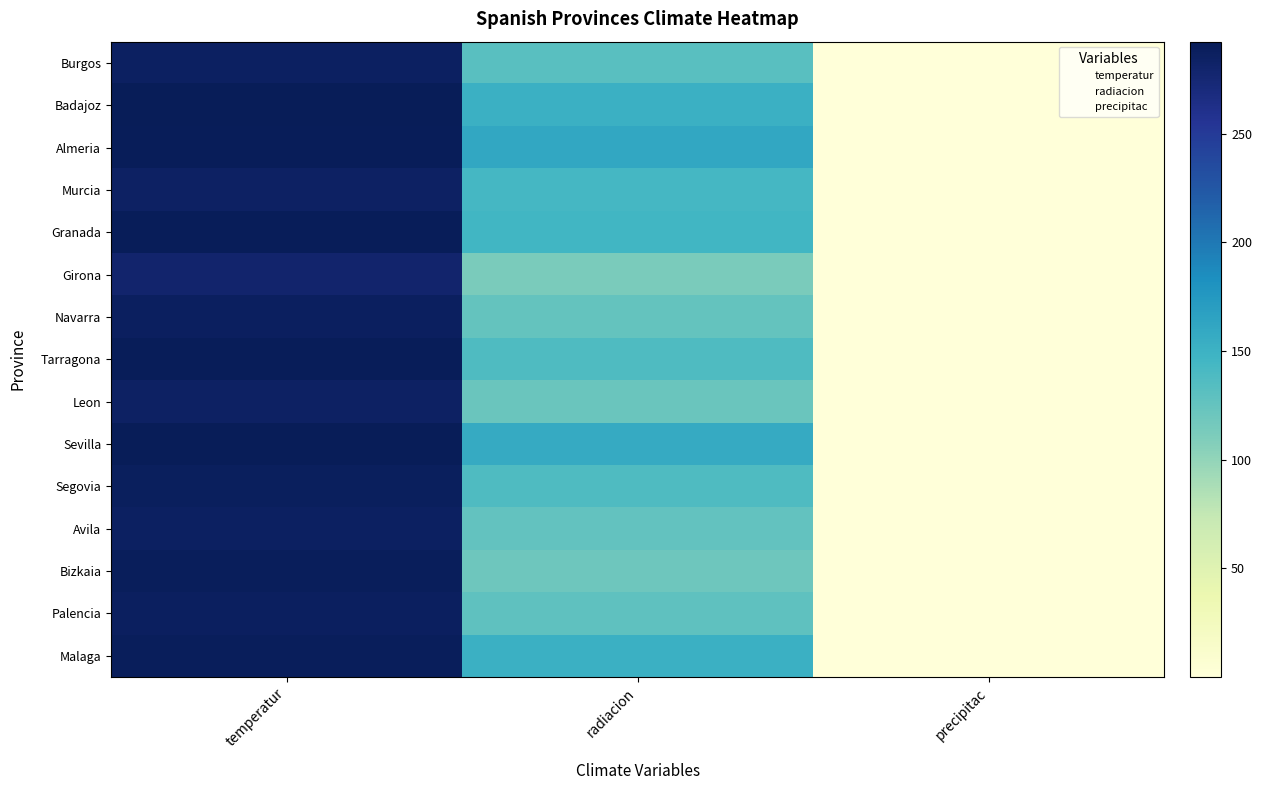

At which category is the sum across all series the highest?

temperatur